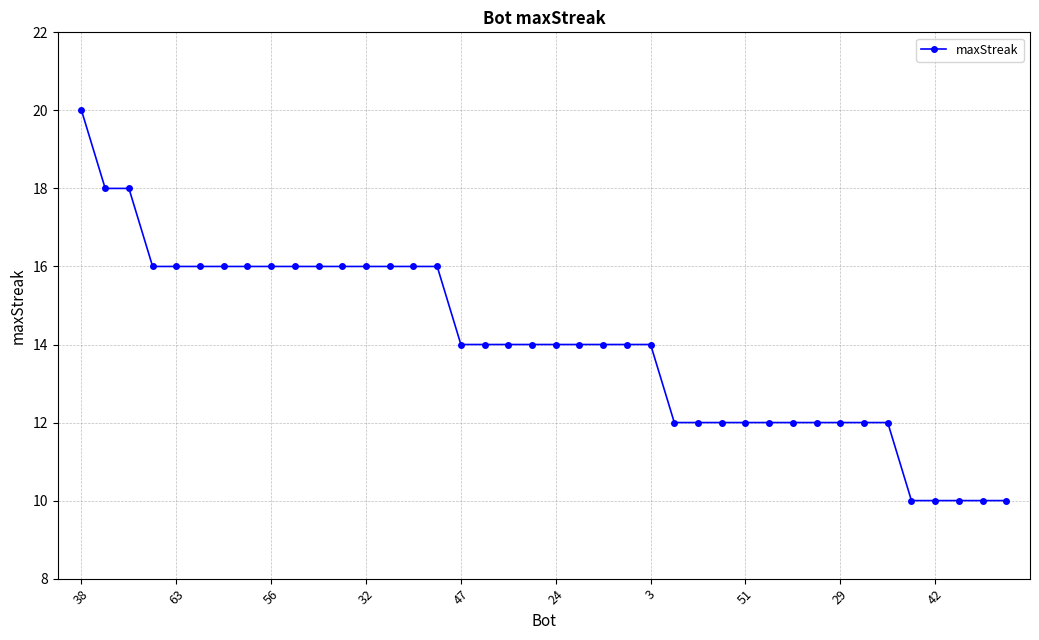

What is the average value?

14